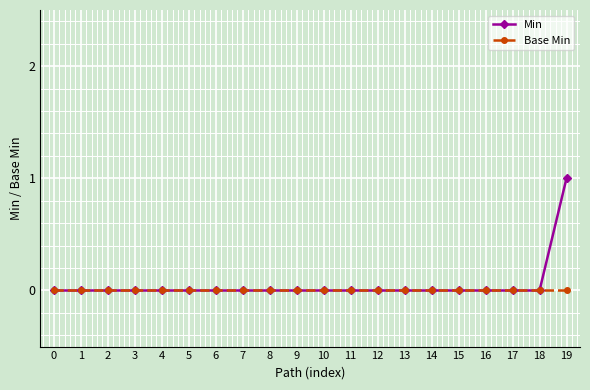

Which series has the widest spread of values?

Min